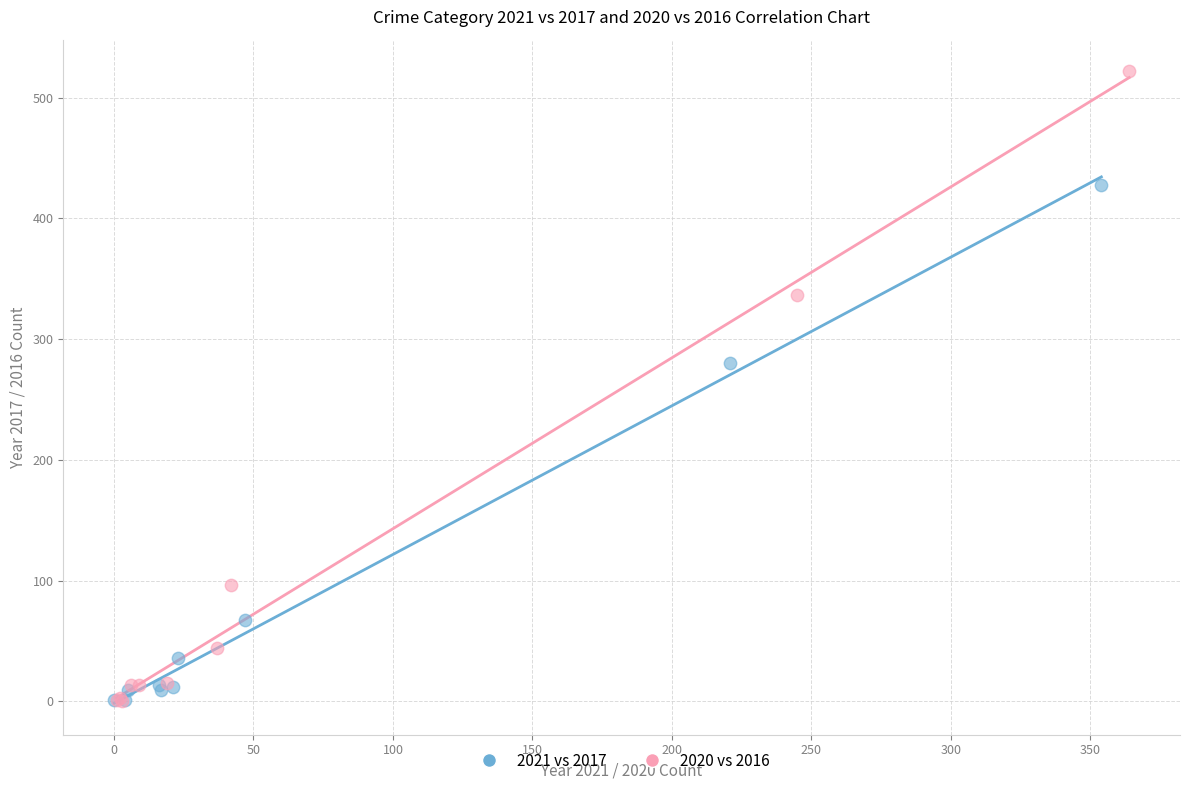

Which series has the largest Y range (max minus min)?

2020 vs 2016